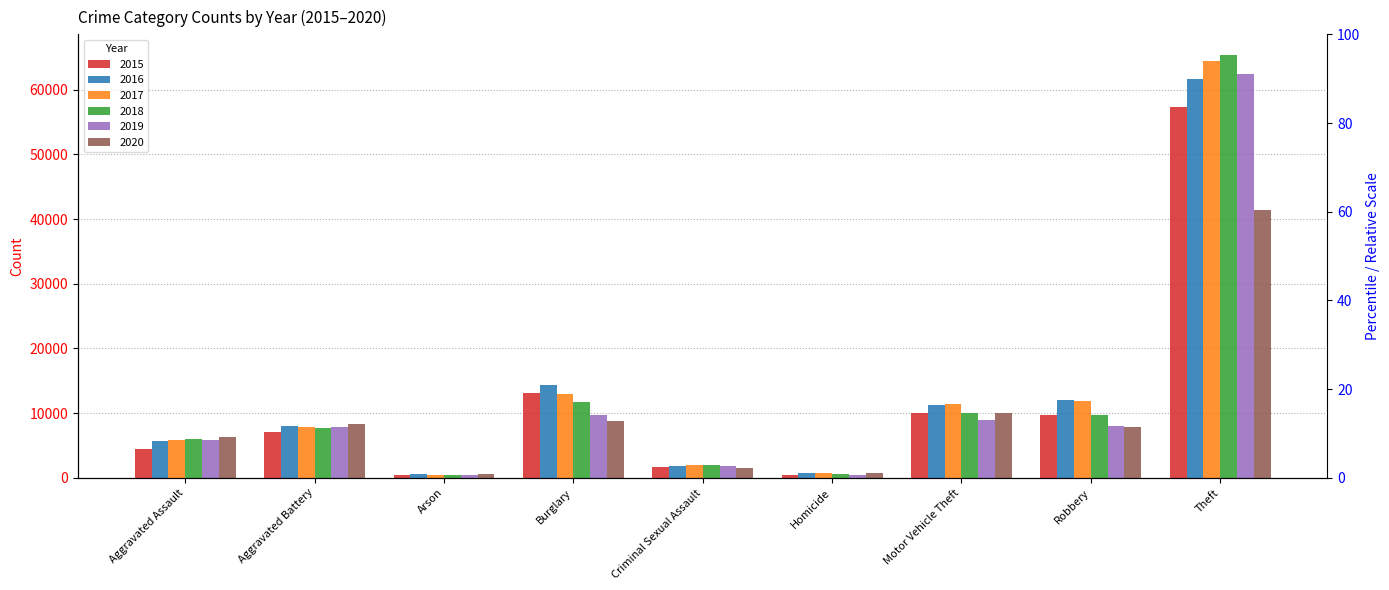

At how many categories does at least one series exceed 8011?

5